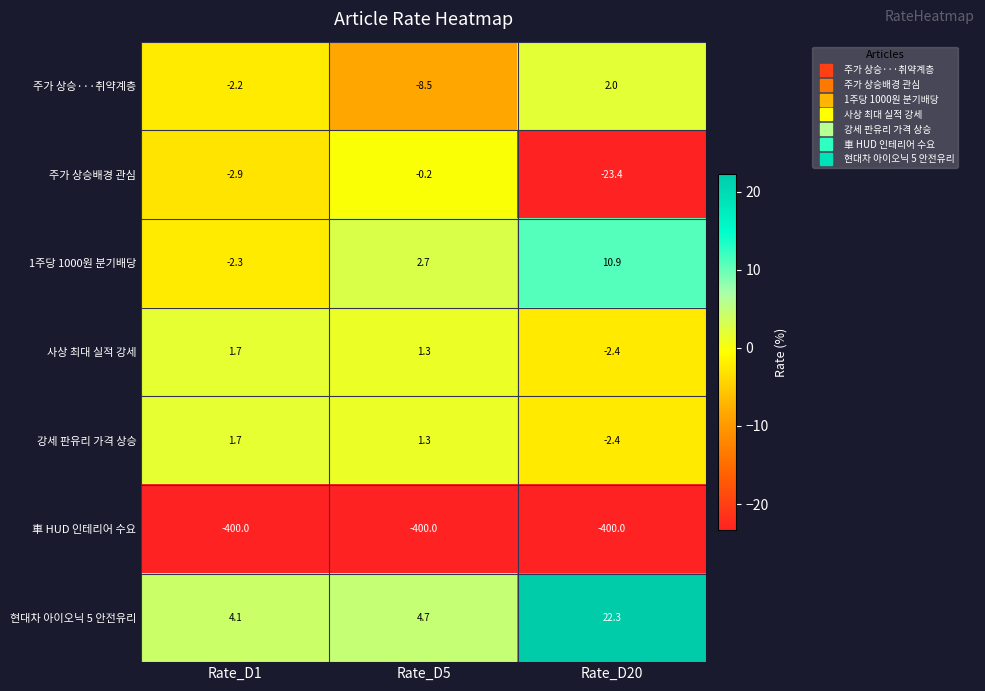

What is the smallest value displayed?

-400.0